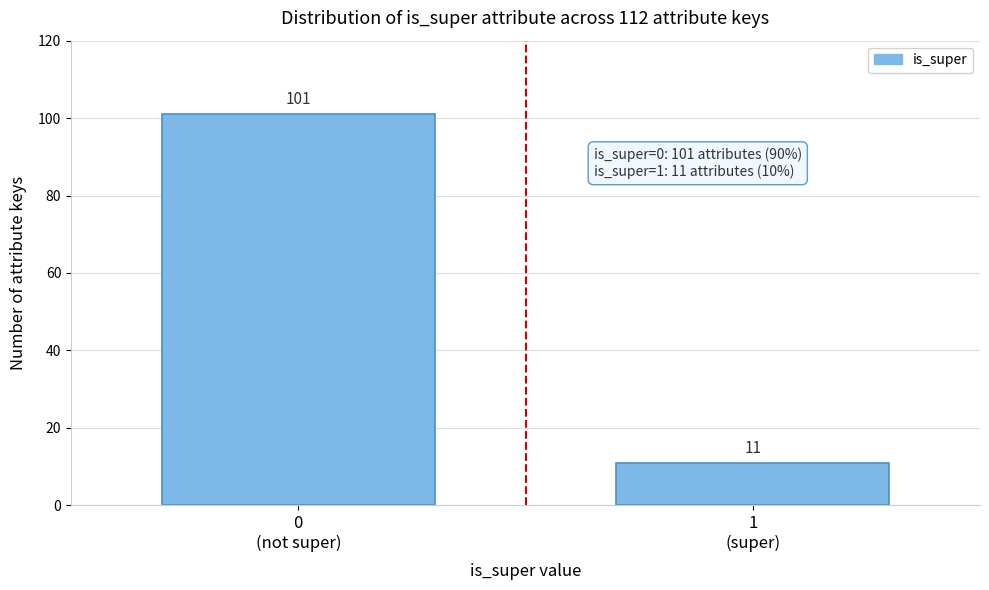

Reading left to right, what are all the values shown in this chart?

101	11